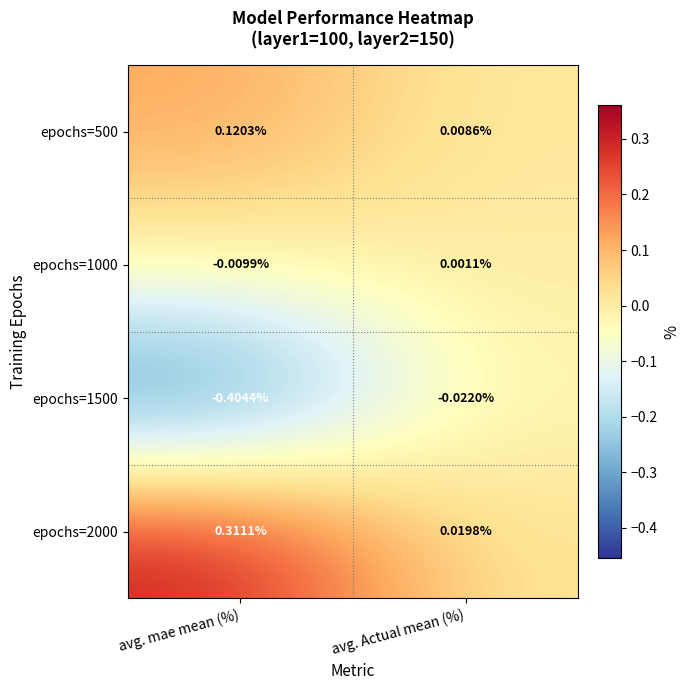

Where does the epochs=1000 series first go above 0?

avg. Actual mean (%)